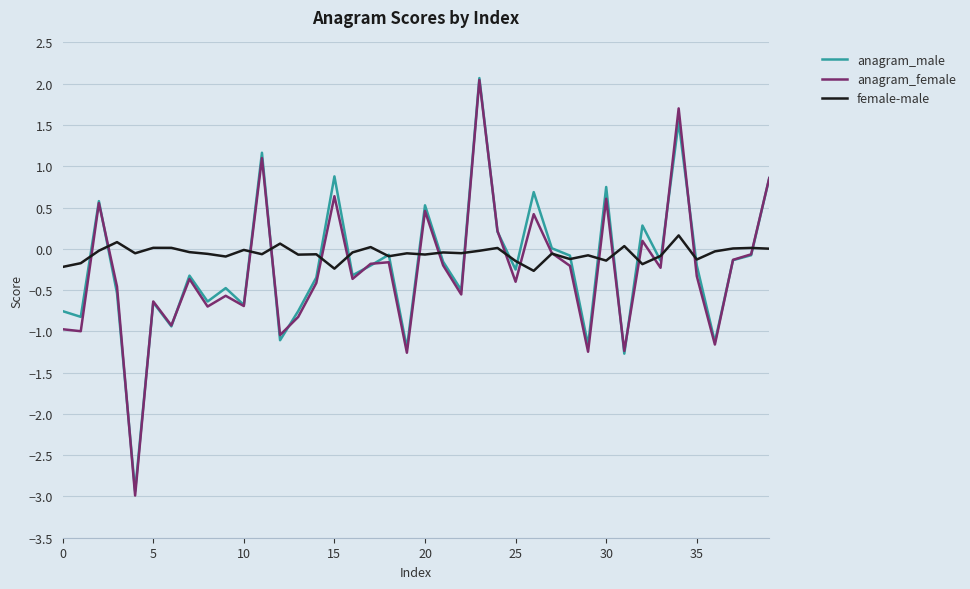

What is the smallest value displayed?

-3.0